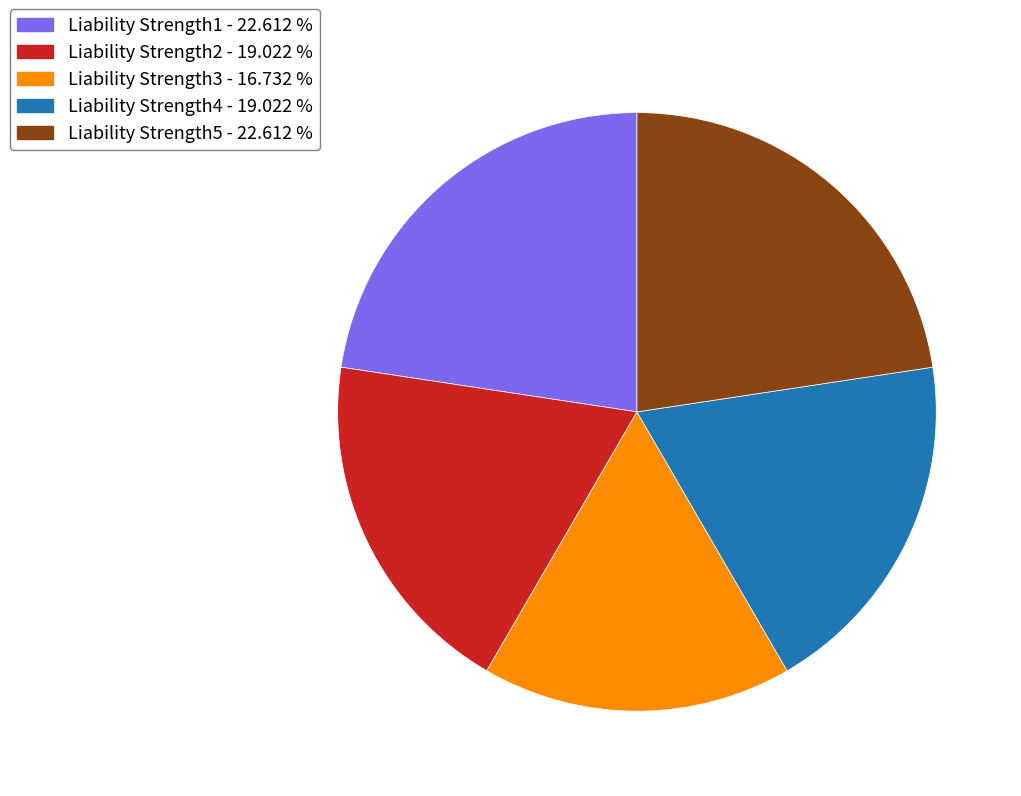

Combined, do Liability Strength4 - 19.022 % and Liability Strength3 - 16.732 % account for over 50%?

No